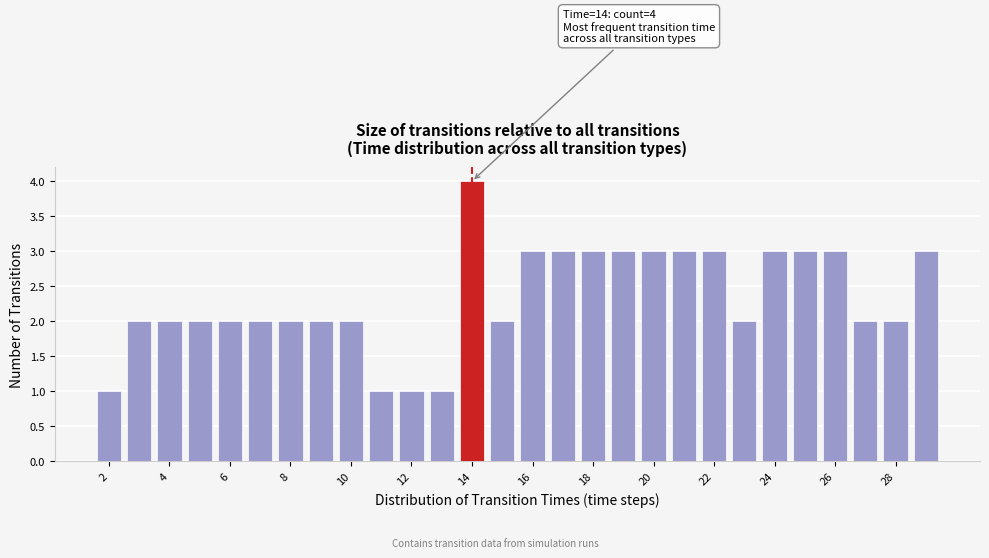

Which range on the x-axis has the tallest bar?

13.5 to 14.5